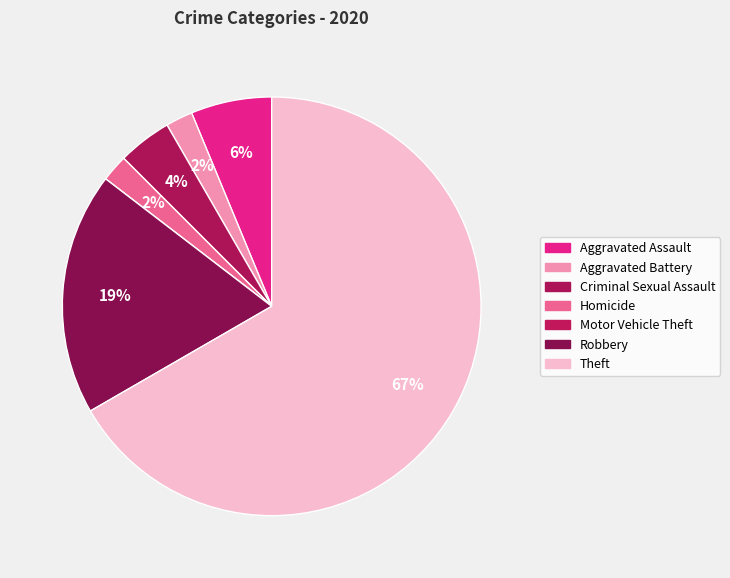

Is there a majority slice in this chart?

Yes